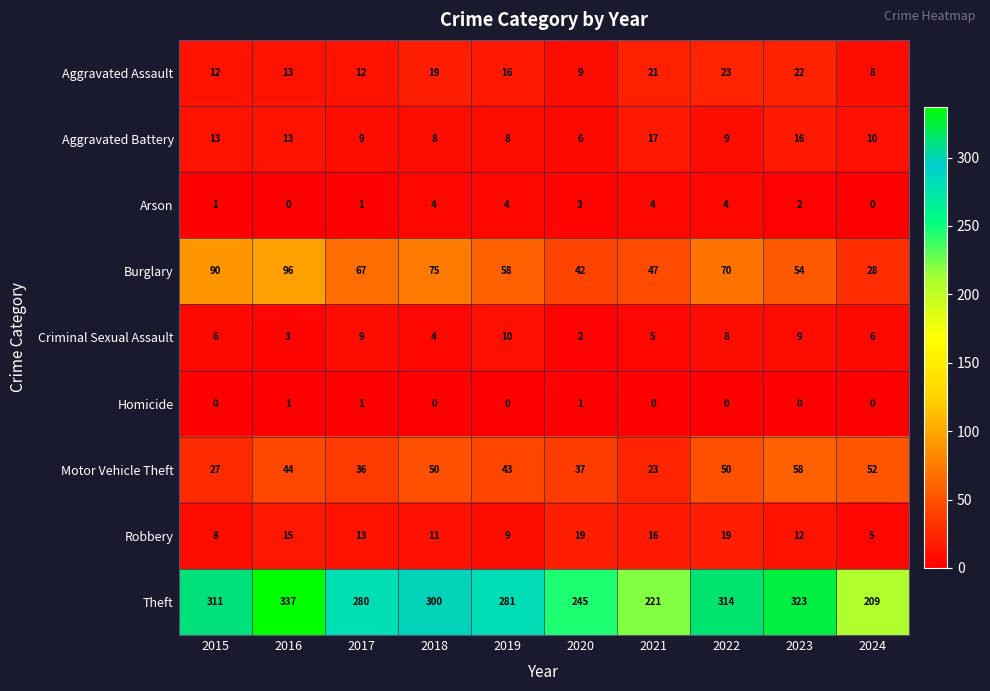

What is the greatest value displayed?

337